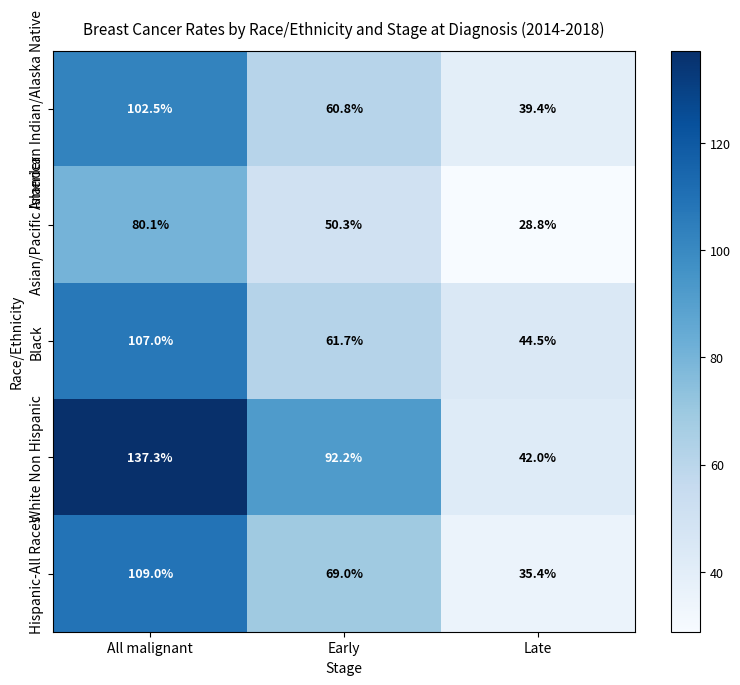

What is the spread (max minus min) of values at Late?

15.7